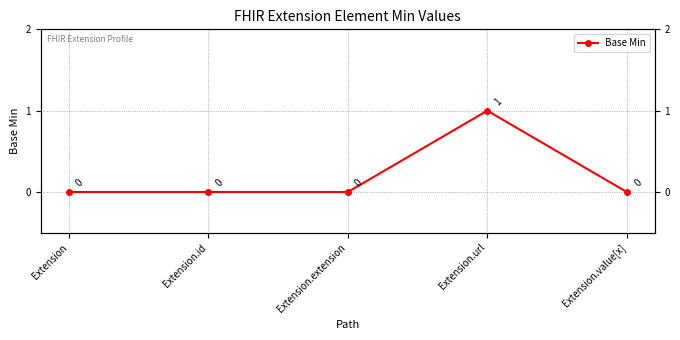

Rank the categories by value from lowest to highest.

Extension, Extension.id, Extension.extension, Extension.value[x], Extension.url